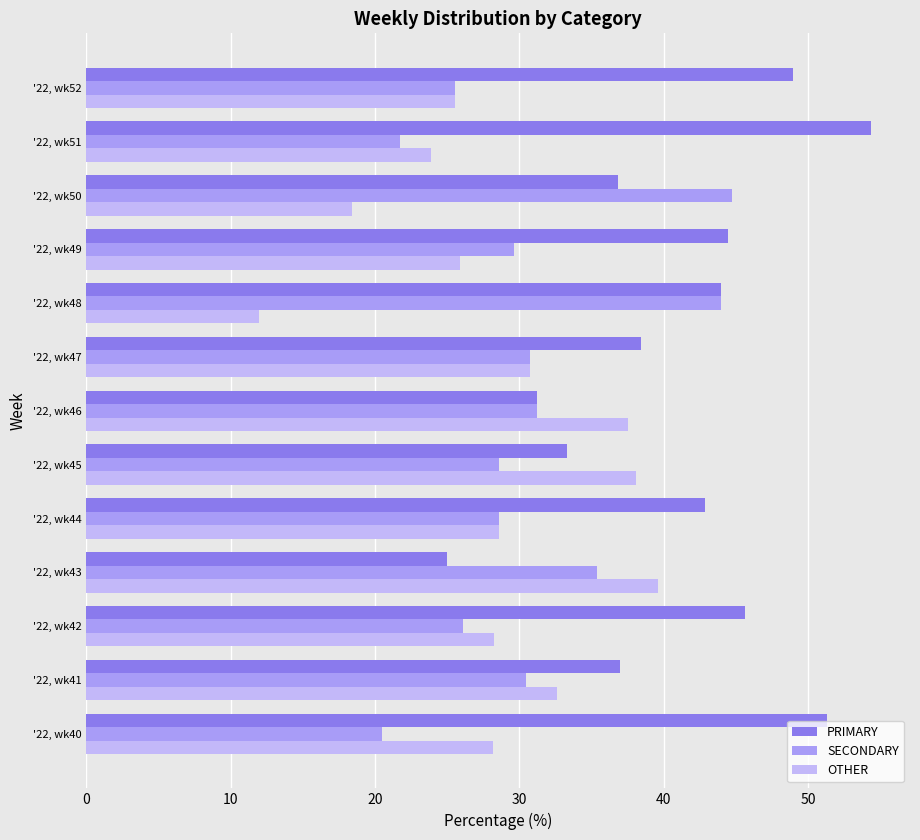

Reading left to right, transcribe all the data shown in this chart.

PRIMARY: 51.3	37.0	45.7	25.0	42.9	33.3	31.2	38.5	44.0	44.4	36.8	54.3	48.9
SECONDARY: 20.5	30.4	26.1	35.4	28.6	28.6	31.2	30.8	44.0	29.6	44.7	21.7	25.5
OTHER: 28.2	32.6	28.3	39.6	28.6	38.1	37.5	30.8	12.0	25.9	18.4	23.9	25.5